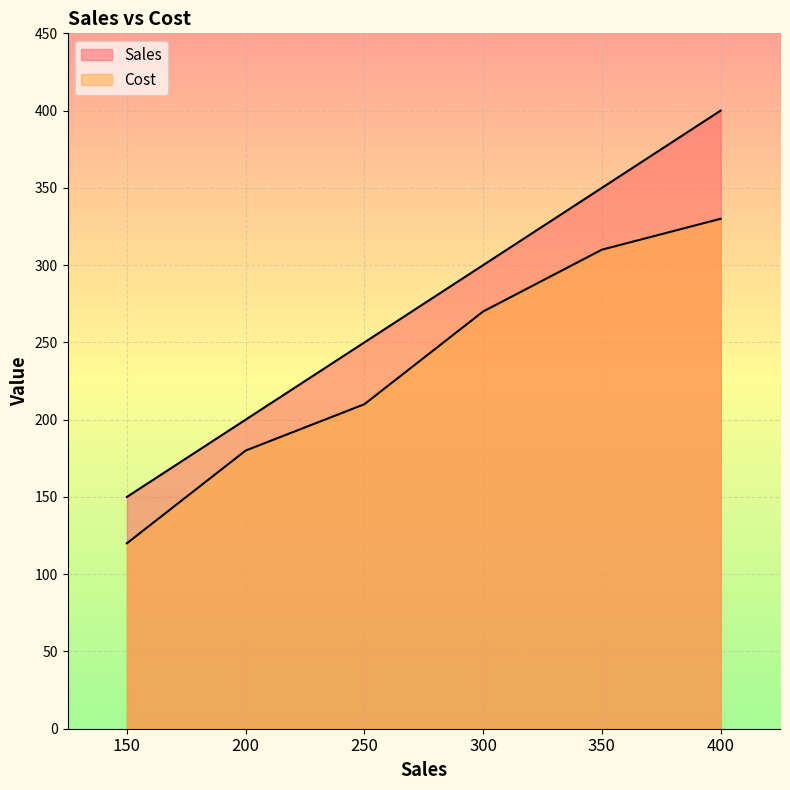

Which series has the widest spread of values?

Sales